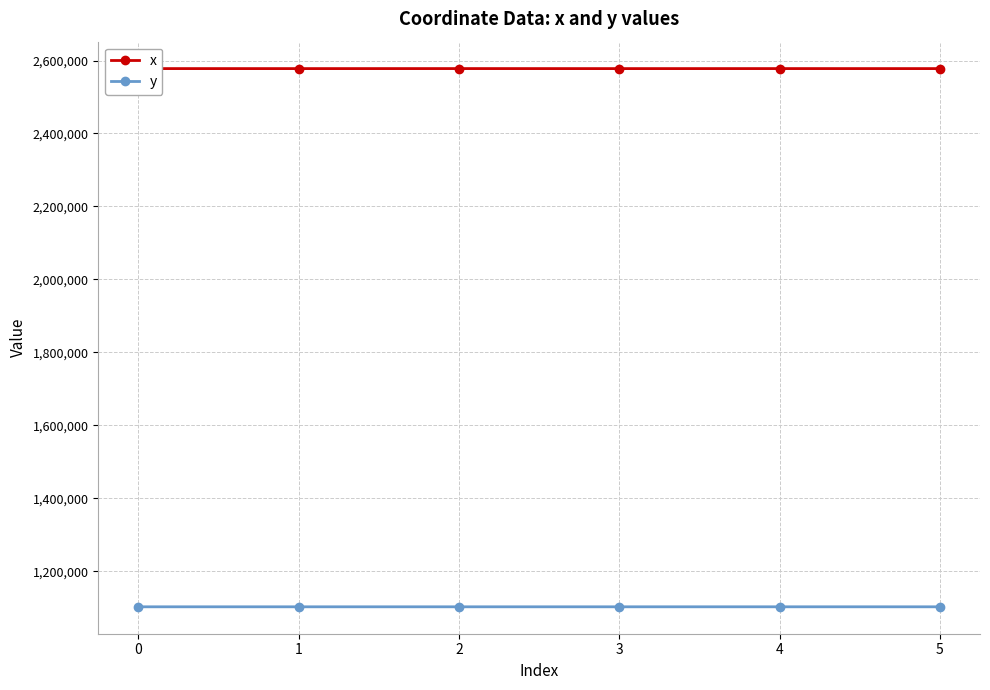

What is the difference between the highest and lowest values at 2?

1474893.2